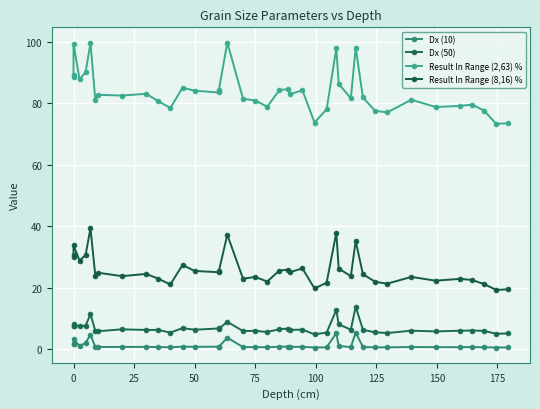

True or false: Result In Range (8,16) % and Dx (50) cross at least once.

False